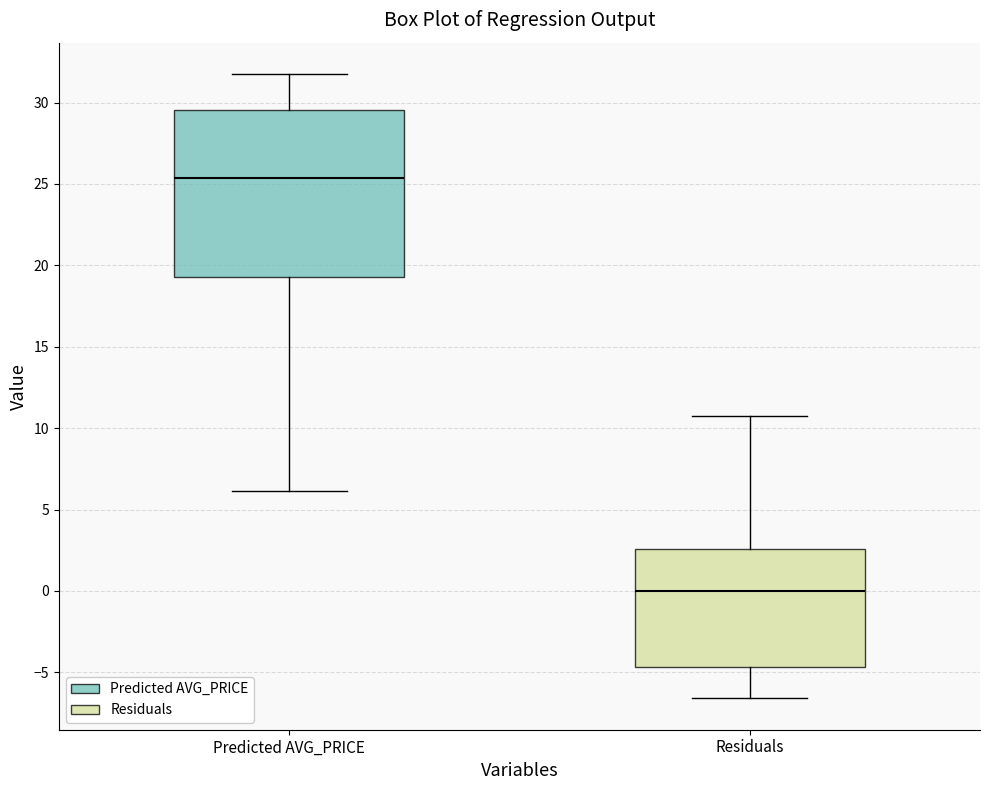

Where is the lower edge of the box for Predicted AVG_PRICE on the y-axis? The values are not printed on the chart, so give them approximately, as read against the axis.

19.5